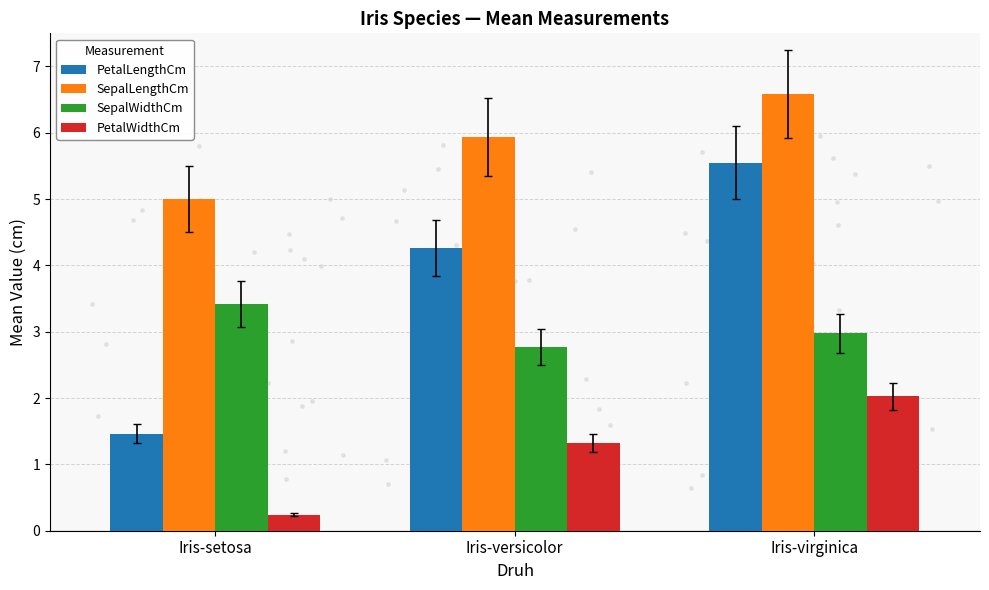

What is the total value across all series at Iris-setosa?

10.1